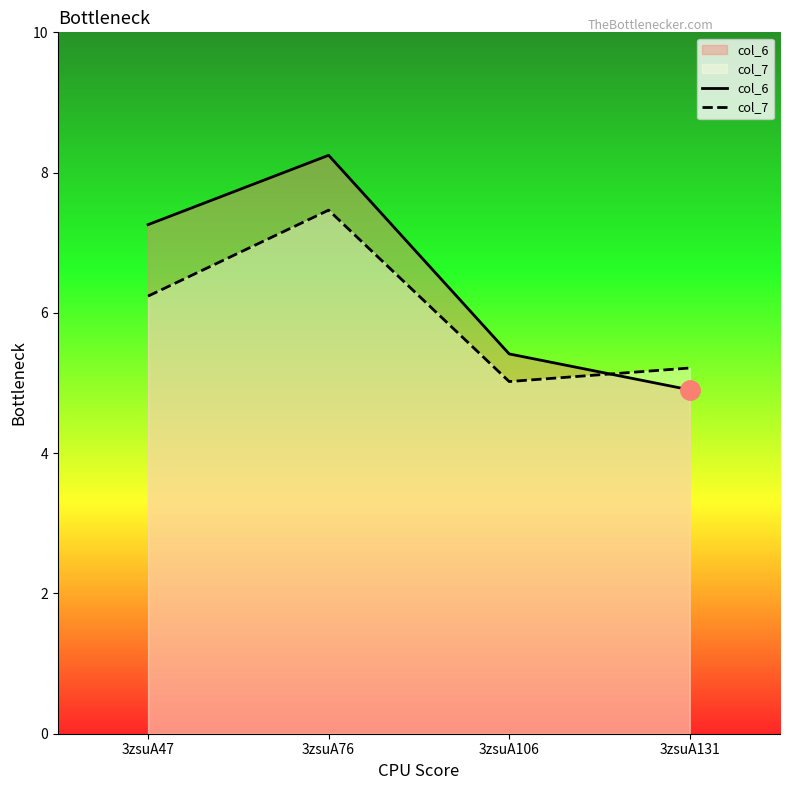

Reading left to right, list all the values displayed in this chart.

col_6: 7.3	8.2	5.4	4.9
col_7: 6.2	7.5	5.0	5.2